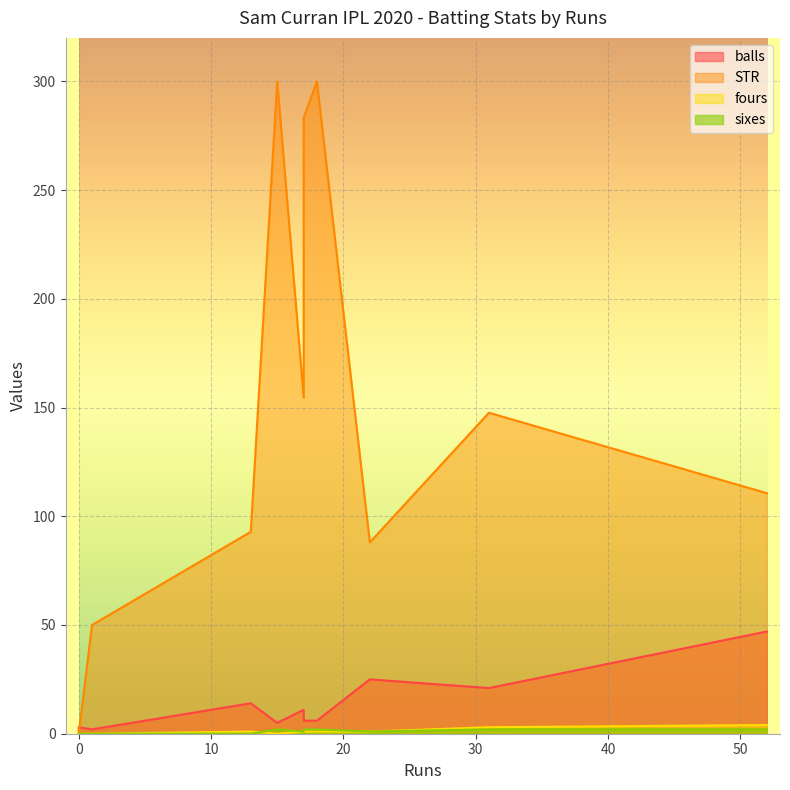

Rank the series by their maximum value, from lowest to highest.

sixes, fours, balls, STR